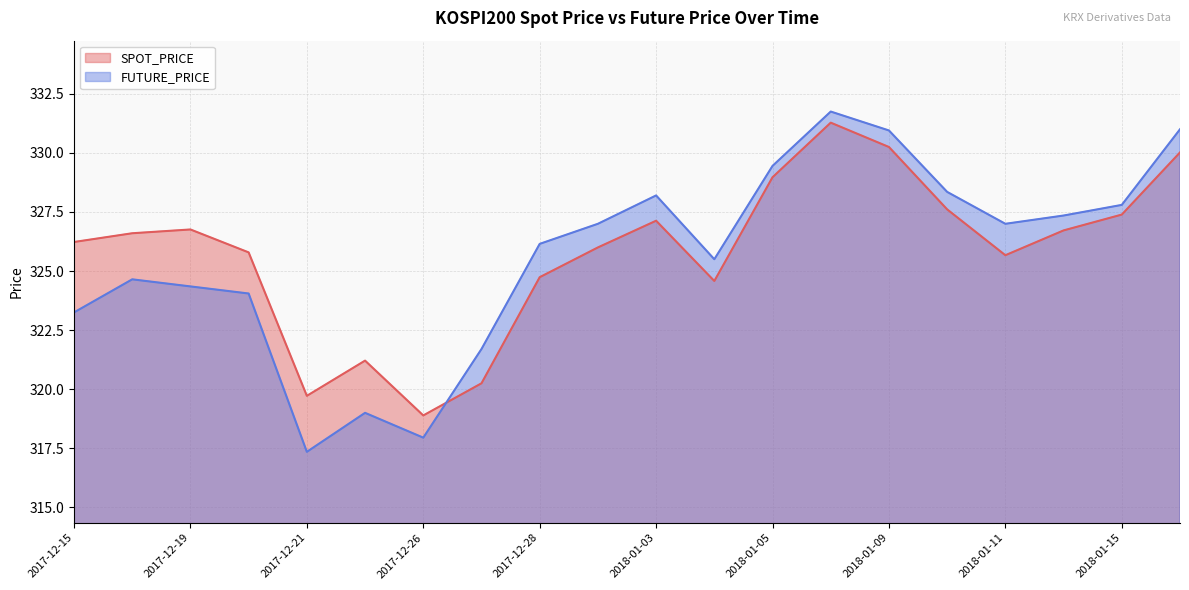

How many times do FUTURE_PRICE and SPOT_PRICE cross each other?

1